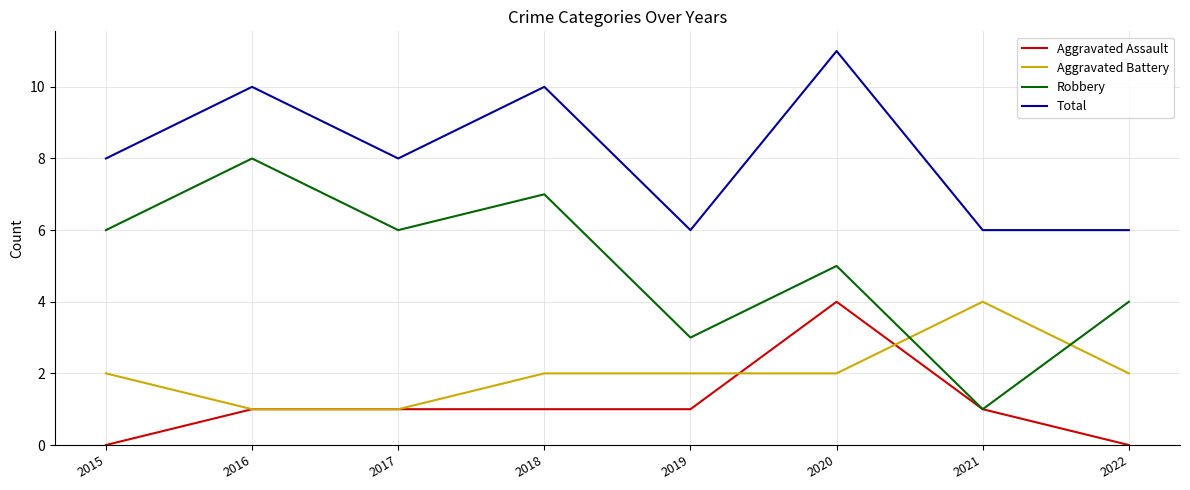

What is the difference between the maximum and minimum values in the Aggravated Battery series?

3